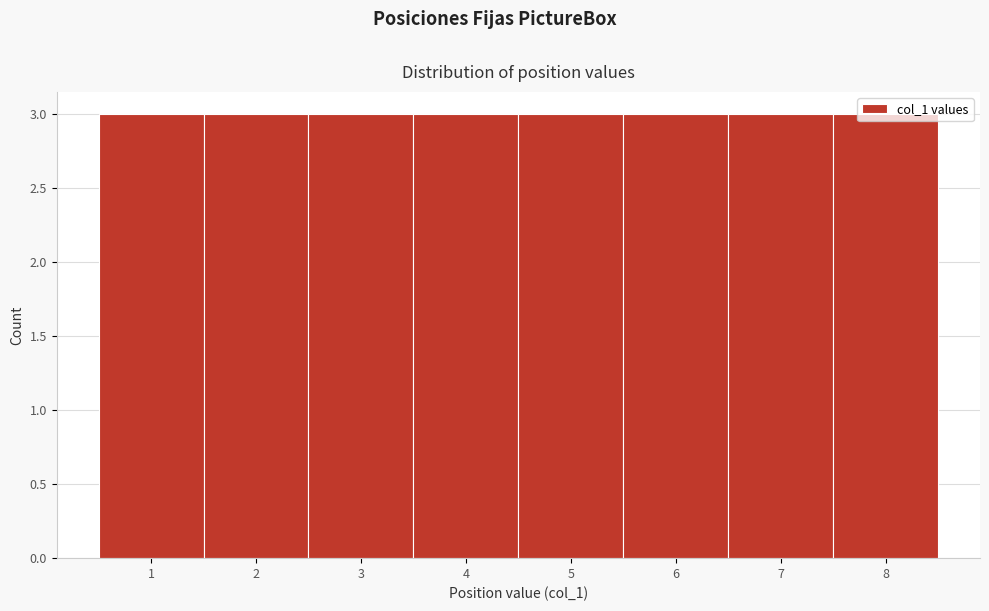

Reading left to right, list every bar in this chart as the range it spans on the x-axis followed by its height. The values are not printed on the chart, so give them approximately, as read against the axis.

0.5 to 1.5: 3
1.5 to 2.5: 3
2.5 to 3.5: 3
3.5 to 4.5: 3
4.5 to 5.5: 3
5.5 to 6.5: 3
6.5 to 7.5: 3
7.5 to 8.5: 3